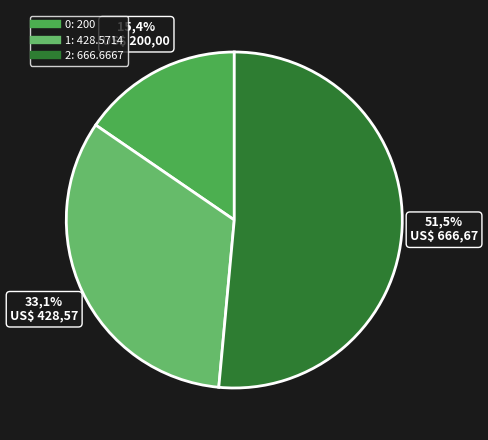

To the nearest percent, what is the difference between the largest and smallest slice percentages?

36%